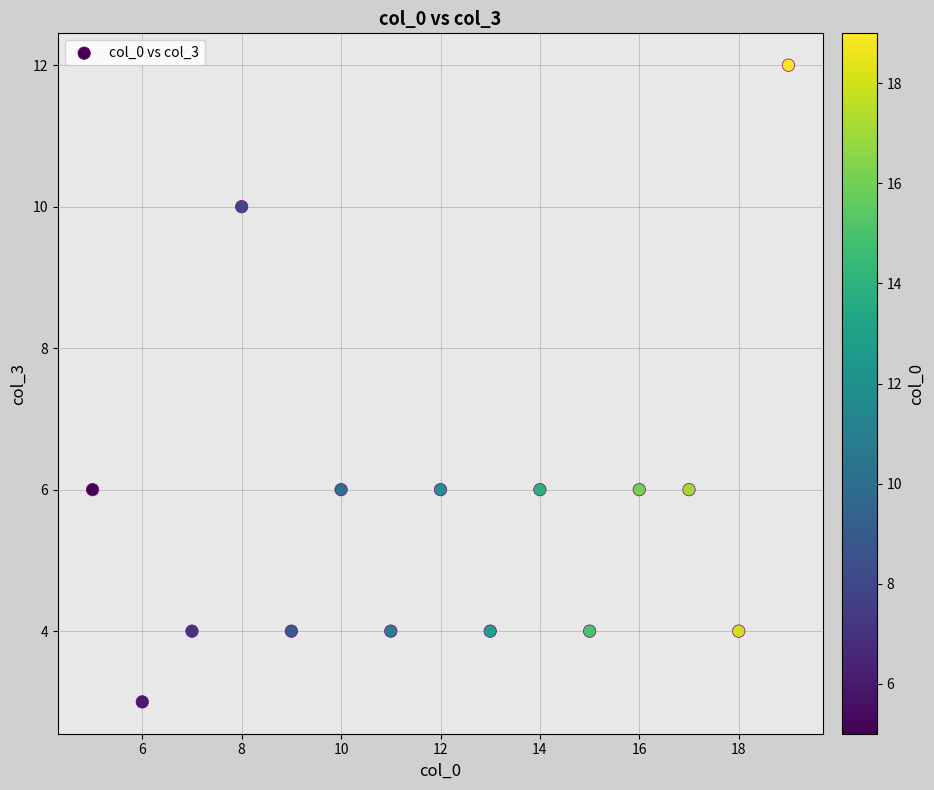

What is the range of Y values (max minus min)?

9